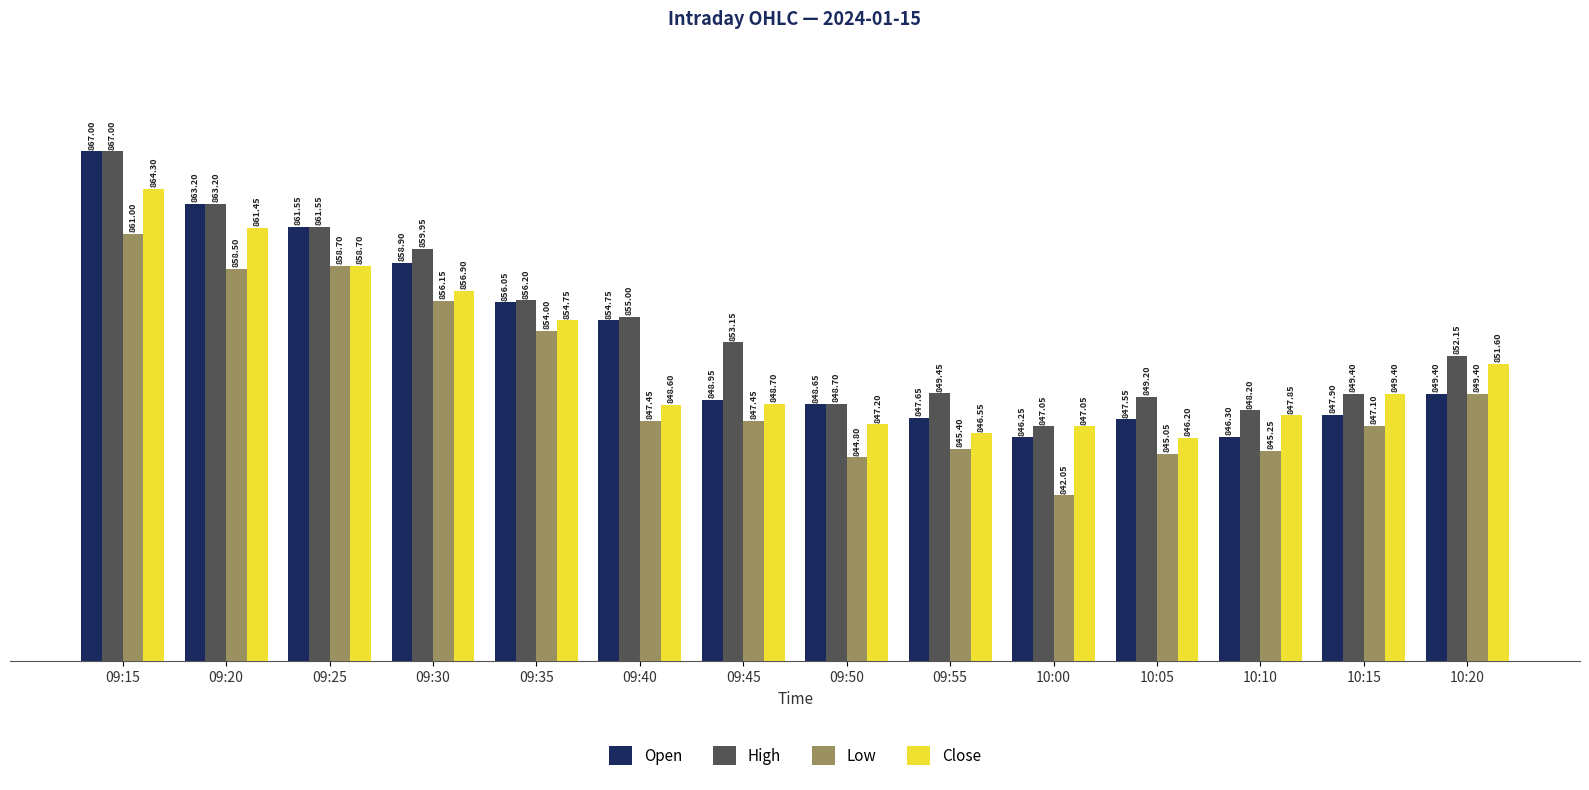

The Close series shows 562.5 at 09:55. True or false?

False